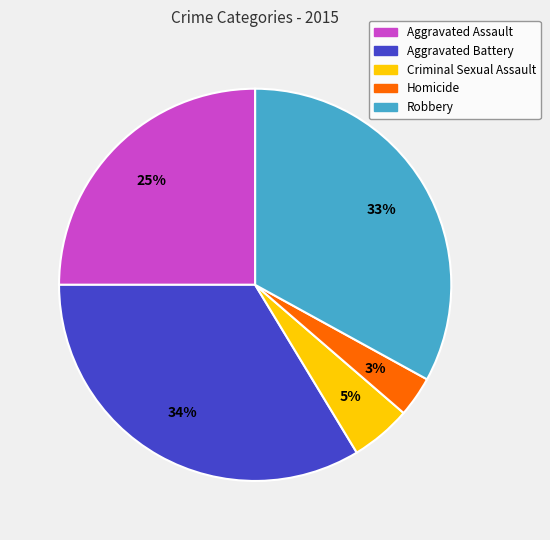

Rank the categories by value from highest to lowest.

Aggravated Battery, Robbery, Aggravated Assault, Criminal Sexual Assault, Homicide